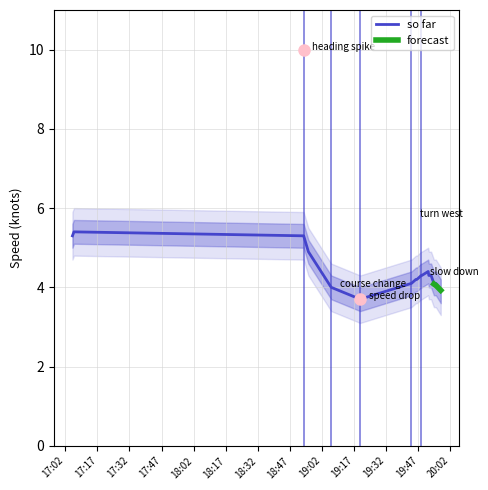

What is the maximum value for so far?

5.4